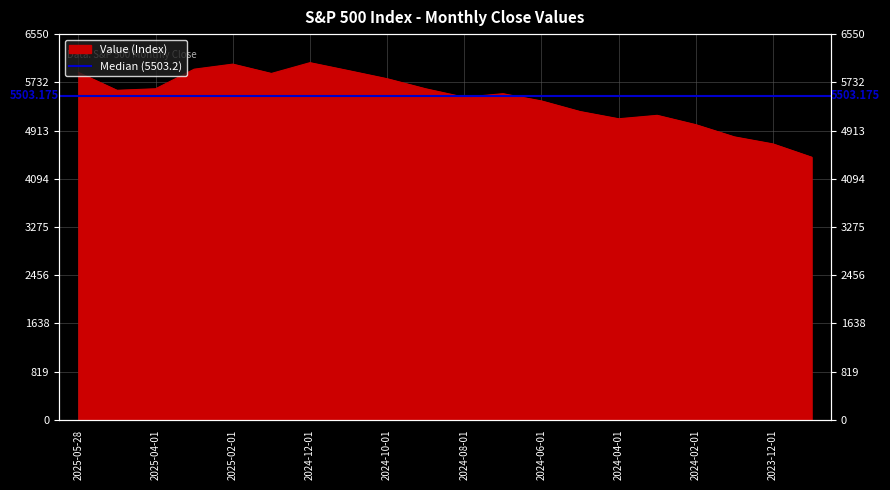

What is the difference between the values at 2024-06-01 and 2025-02-01?

625.4